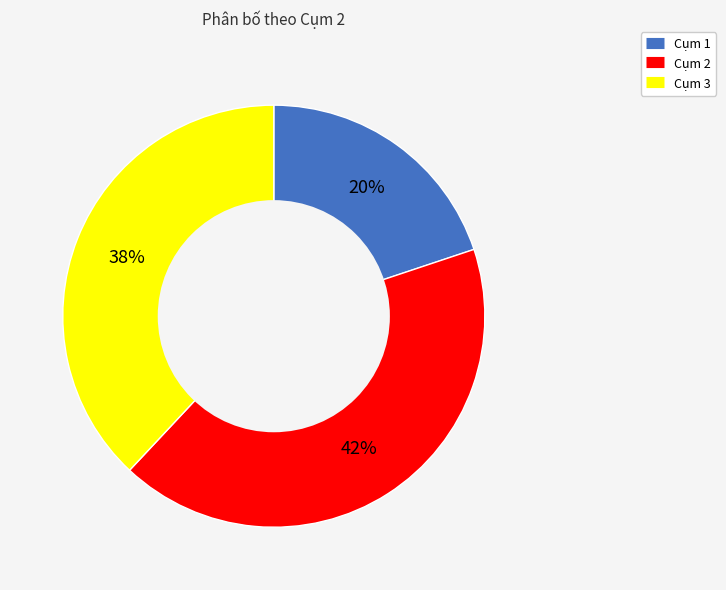

What percentage is the Cụm 2 slice, to the nearest percent?

42%